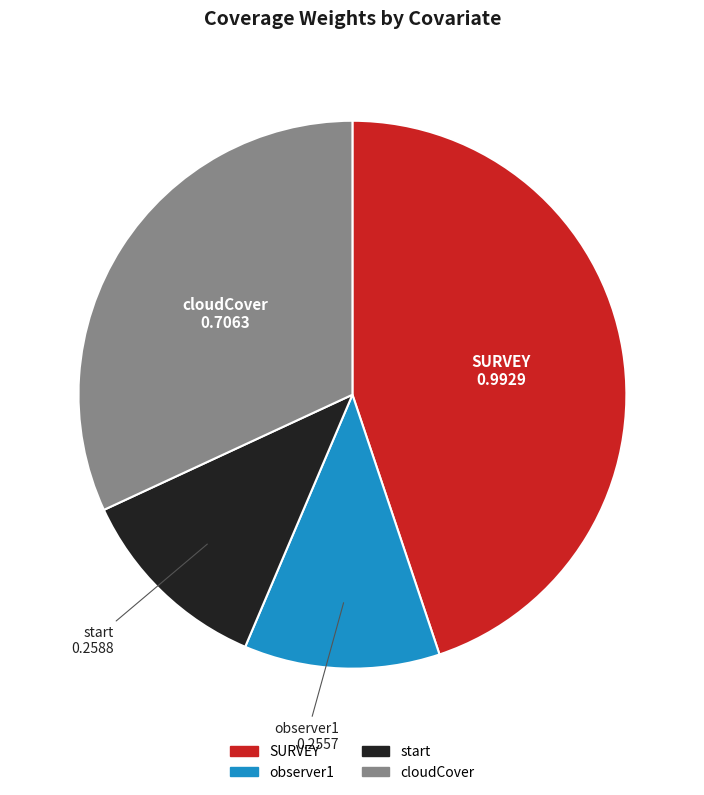

How many slices are in this pie chart?

4